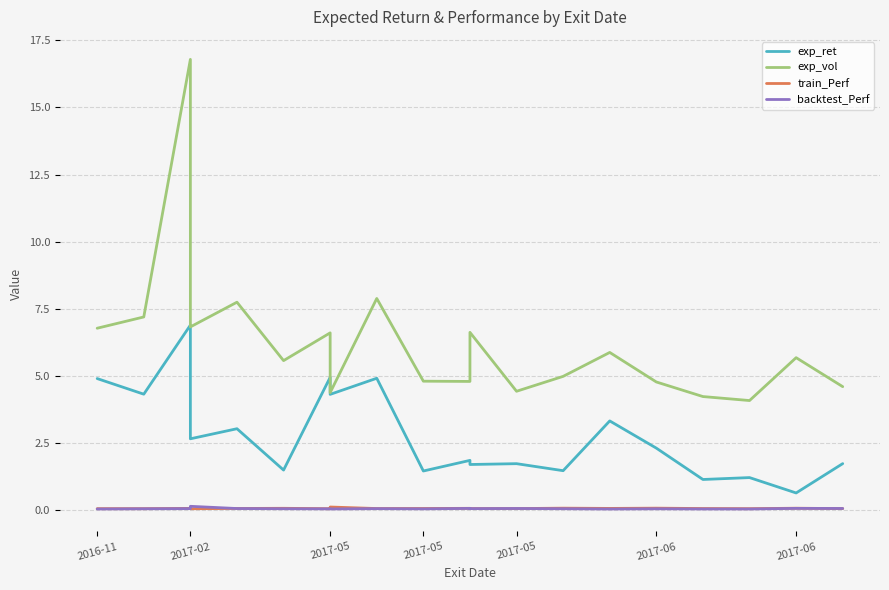

What is the highest value of the backtest_Perf series?

0.1